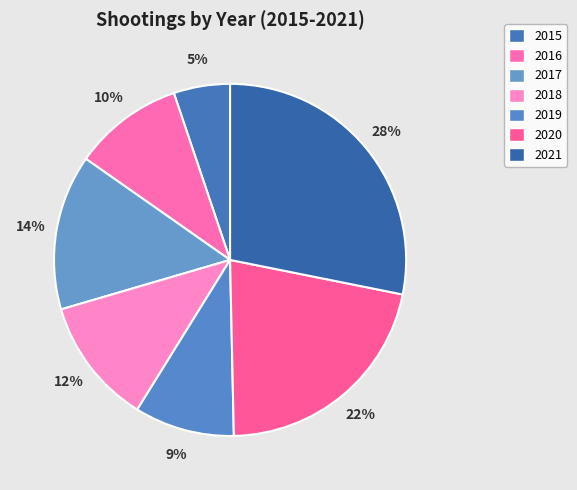

What is the largest slice in the pie chart?

2021